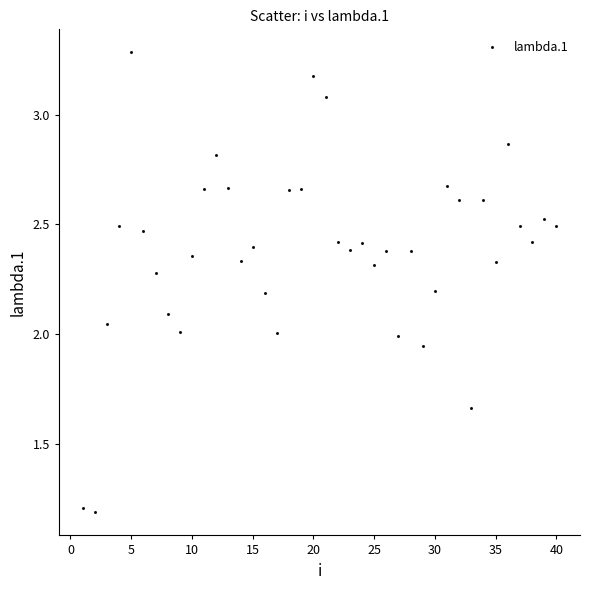

What is the range of Y values (max minus min)?

2.1